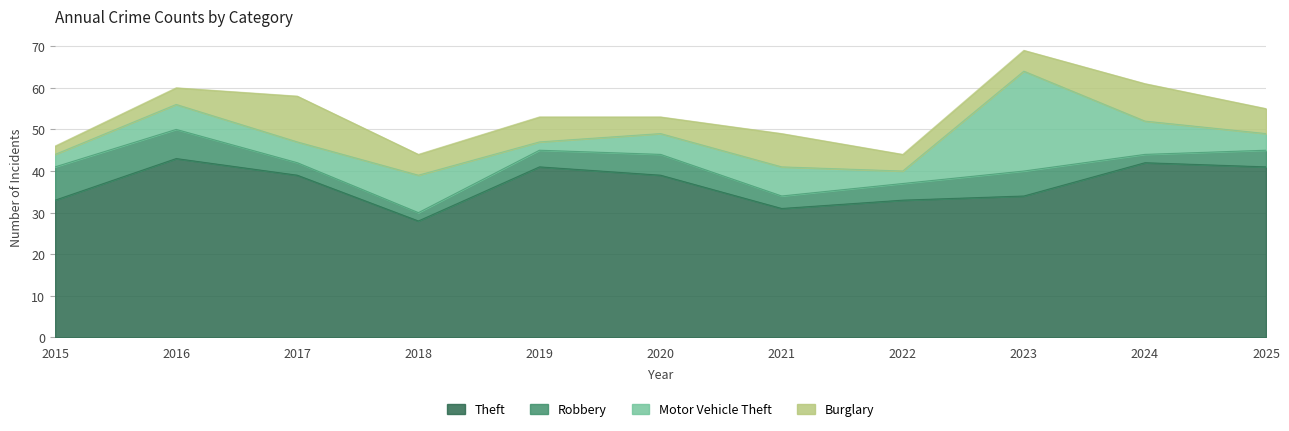

Rank the series at 2016 from lowest to highest value.

Burglary, Motor Vehicle Theft, Robbery, Theft